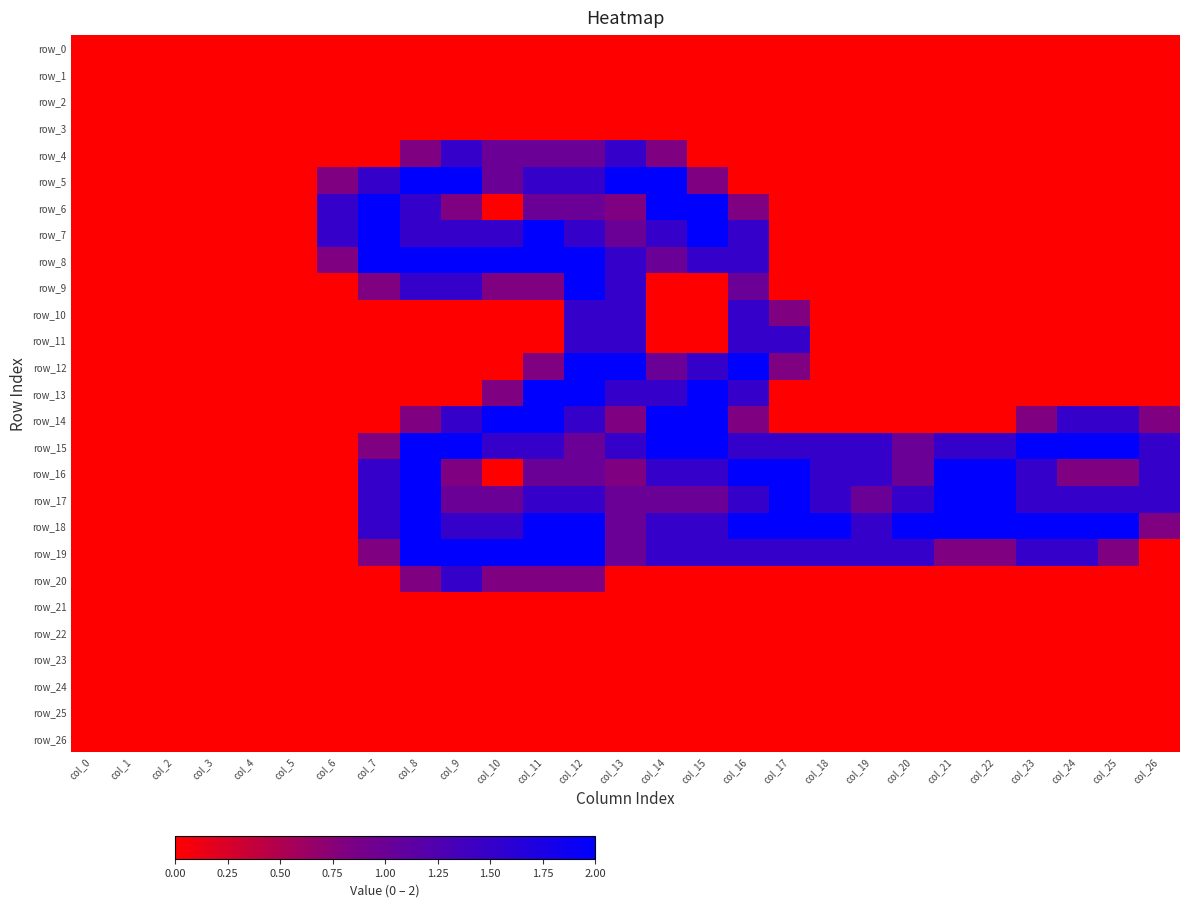

Reading right to left, list all the values displayed in this chart.

row_0: col_26=0.0	col_25=0.0	col_24=0.0	col_23=0.0	col_22=0.0	col_21=0.0	col_20=0.0	col_19=0.0	col_18=0.0	col_17=0.0	col_16=0.0	col_15=0.0	col_14=0.0	col_13=0.0	col_12=0.0	col_11=0.0	col_10=0.0	col_9=0.0	col_8=0.0	col_7=0.0	col_6=0.0	col_5=0.0	col_4=0.0	col_3=0.0	col_2=0.0	col_1=0.0	col_0=0.0
row_1: col_26=0.0	col_25=0.0	col_24=0.0	col_23=0.0	col_22=0.0	col_21=0.0	col_20=0.0	col_19=0.0	col_18=0.0	col_17=0.0	col_16=0.0	col_15=0.0	col_14=0.0	col_13=0.0	col_12=0.0	col_11=0.0	col_10=0.0	col_9=0.0	col_8=0.0	col_7=0.0	col_6=0.0	col_5=0.0	col_4=0.0	col_3=0.0	col_2=0.0	col_1=0.0	col_0=0.0
row_2: col_26=0.0	col_25=0.0	col_24=0.0	col_23=0.0	col_22=0.0	col_21=0.0	col_20=0.0	col_19=0.0	col_18=0.0	col_17=0.0	col_16=0.0	col_15=0.0	col_14=0.0	col_13=0.0	col_12=0.0	col_11=0.0	col_10=0.0	col_9=0.0	col_8=0.0	col_7=0.0	col_6=0.0	col_5=0.0	col_4=0.0	col_3=0.0	col_2=0.0	col_1=0.0	col_0=0.0
row_3: col_26=0.0	col_25=0.0	col_24=0.0	col_23=0.0	col_22=0.0	col_21=0.0	col_20=0.0	col_19=0.0	col_18=0.0	col_17=0.0	col_16=0.0	col_15=0.0	col_14=0.0	col_13=0.0	col_12=0.0	col_11=0.0	col_10=0.0	col_9=0.0	col_8=0.0	col_7=0.0	col_6=0.0	col_5=0.0	col_4=0.0	col_3=0.0	col_2=0.0	col_1=0.0	col_0=0.0
row_4: col_26=0.0	col_25=0.0	col_24=0.0	col_23=0.0	col_22=0.0	col_21=0.0	col_20=0.0	col_19=0.0	col_18=0.0	col_17=0.0	col_16=0.0	col_15=0.0	col_14=0.8	col_13=1.5	col_12=1.0	col_11=1.0	col_10=1.0	col_9=1.5	col_8=0.8	col_7=0.0	col_6=0.0	col_5=0.0	col_4=0.0	col_3=0.0	col_2=0.0	col_1=0.0	col_0=0.0
row_5: col_26=0.0	col_25=0.0	col_24=0.0	col_23=0.0	col_22=0.0	col_21=0.0	col_20=0.0	col_19=0.0	col_18=0.0	col_17=0.0	col_16=0.0	col_15=0.8	col_14=2.0	col_13=2.0	col_12=1.5	col_11=1.5	col_10=1.0	col_9=2.0	col_8=2.0	col_7=1.5	col_6=0.8	col_5=0.0	col_4=0.0	col_3=0.0	col_2=0.0	col_1=0.0	col_0=0.0
row_6: col_26=0.0	col_25=0.0	col_24=0.0	col_23=0.0	col_22=0.0	col_21=0.0	col_20=0.0	col_19=0.0	col_18=0.0	col_17=0.0	col_16=0.8	col_15=2.0	col_14=2.0	col_13=0.8	col_12=1.0	col_11=1.0	col_10=0.0	col_9=0.8	col_8=1.5	col_7=2.0	col_6=1.5	col_5=0.0	col_4=0.0	col_3=0.0	col_2=0.0	col_1=0.0	col_0=0.0
row_7: col_26=0.0	col_25=0.0	col_24=0.0	col_23=0.0	col_22=0.0	col_21=0.0	col_20=0.0	col_19=0.0	col_18=0.0	col_17=0.0	col_16=1.5	col_15=2.0	col_14=1.5	col_13=1.0	col_12=1.5	col_11=2.0	col_10=1.5	col_9=1.5	col_8=1.5	col_7=2.0	col_6=1.5	col_5=0.0	col_4=0.0	col_3=0.0	col_2=0.0	col_1=0.0	col_0=0.0
row_8: col_26=0.0	col_25=0.0	col_24=0.0	col_23=0.0	col_22=0.0	col_21=0.0	col_20=0.0	col_19=0.0	col_18=0.0	col_17=0.0	col_16=1.5	col_15=1.5	col_14=1.0	col_13=1.5	col_12=2.0	col_11=2.0	col_10=2.0	col_9=2.0	col_8=2.0	col_7=2.0	col_6=0.8	col_5=0.0	col_4=0.0	col_3=0.0	col_2=0.0	col_1=0.0	col_0=0.0
row_9: col_26=0.0	col_25=0.0	col_24=0.0	col_23=0.0	col_22=0.0	col_21=0.0	col_20=0.0	col_19=0.0	col_18=0.0	col_17=0.0	col_16=1.0	col_15=0.0	col_14=0.0	col_13=1.5	col_12=2.0	col_11=0.8	col_10=0.8	col_9=1.5	col_8=1.5	col_7=0.8	col_6=0.0	col_5=0.0	col_4=0.0	col_3=0.0	col_2=0.0	col_1=0.0	col_0=0.0
row_10: col_26=0.0	col_25=0.0	col_24=0.0	col_23=0.0	col_22=0.0	col_21=0.0	col_20=0.0	col_19=0.0	col_18=0.0	col_17=0.8	col_16=1.5	col_15=0.0	col_14=0.0	col_13=1.5	col_12=1.5	col_11=0.0	col_10=0.0	col_9=0.0	col_8=0.0	col_7=0.0	col_6=0.0	col_5=0.0	col_4=0.0	col_3=0.0	col_2=0.0	col_1=0.0	col_0=0.0
row_11: col_26=0.0	col_25=0.0	col_24=0.0	col_23=0.0	col_22=0.0	col_21=0.0	col_20=0.0	col_19=0.0	col_18=0.0	col_17=1.5	col_16=1.5	col_15=0.0	col_14=0.0	col_13=1.5	col_12=1.5	col_11=0.0	col_10=0.0	col_9=0.0	col_8=0.0	col_7=0.0	col_6=0.0	col_5=0.0	col_4=0.0	col_3=0.0	col_2=0.0	col_1=0.0	col_0=0.0
row_12: col_26=0.0	col_25=0.0	col_24=0.0	col_23=0.0	col_22=0.0	col_21=0.0	col_20=0.0	col_19=0.0	col_18=0.0	col_17=0.8	col_16=2.0	col_15=1.5	col_14=1.0	col_13=2.0	col_12=2.0	col_11=0.8	col_10=0.0	col_9=0.0	col_8=0.0	col_7=0.0	col_6=0.0	col_5=0.0	col_4=0.0	col_3=0.0	col_2=0.0	col_1=0.0	col_0=0.0
row_13: col_26=0.0	col_25=0.0	col_24=0.0	col_23=0.0	col_22=0.0	col_21=0.0	col_20=0.0	col_19=0.0	col_18=0.0	col_17=0.0	col_16=1.5	col_15=2.0	col_14=1.5	col_13=1.5	col_12=2.0	col_11=2.0	col_10=0.8	col_9=0.0	col_8=0.0	col_7=0.0	col_6=0.0	col_5=0.0	col_4=0.0	col_3=0.0	col_2=0.0	col_1=0.0	col_0=0.0
row_14: col_26=0.8	col_25=1.5	col_24=1.5	col_23=0.8	col_22=0.0	col_21=0.0	col_20=0.0	col_19=0.0	col_18=0.0	col_17=0.0	col_16=0.8	col_15=2.0	col_14=2.0	col_13=0.8	col_12=1.5	col_11=2.0	col_10=2.0	col_9=1.5	col_8=0.8	col_7=0.0	col_6=0.0	col_5=0.0	col_4=0.0	col_3=0.0	col_2=0.0	col_1=0.0	col_0=0.0
row_15: col_26=1.5	col_25=2.0	col_24=2.0	col_23=2.0	col_22=1.5	col_21=1.5	col_20=1.0	col_19=1.5	col_18=1.5	col_17=1.5	col_16=1.5	col_15=2.0	col_14=2.0	col_13=1.5	col_12=1.0	col_11=1.5	col_10=1.5	col_9=2.0	col_8=2.0	col_7=0.8	col_6=0.0	col_5=0.0	col_4=0.0	col_3=0.0	col_2=0.0	col_1=0.0	col_0=0.0
row_16: col_26=1.5	col_25=0.8	col_24=0.8	col_23=1.5	col_22=2.0	col_21=2.0	col_20=1.0	col_19=1.5	col_18=1.5	col_17=2.0	col_16=2.0	col_15=1.5	col_14=1.5	col_13=0.8	col_12=1.0	col_11=1.0	col_10=0.0	col_9=0.8	col_8=2.0	col_7=1.5	col_6=0.0	col_5=0.0	col_4=0.0	col_3=0.0	col_2=0.0	col_1=0.0	col_0=0.0
row_17: col_26=1.5	col_25=1.5	col_24=1.5	col_23=1.5	col_22=2.0	col_21=2.0	col_20=1.5	col_19=1.0	col_18=1.5	col_17=2.0	col_16=1.5	col_15=1.0	col_14=1.0	col_13=1.0	col_12=1.5	col_11=1.5	col_10=1.0	col_9=1.0	col_8=2.0	col_7=1.5	col_6=0.0	col_5=0.0	col_4=0.0	col_3=0.0	col_2=0.0	col_1=0.0	col_0=0.0
row_18: col_26=0.8	col_25=2.0	col_24=2.0	col_23=2.0	col_22=2.0	col_21=2.0	col_20=2.0	col_19=1.5	col_18=2.0	col_17=2.0	col_16=2.0	col_15=1.5	col_14=1.5	col_13=1.0	col_12=2.0	col_11=2.0	col_10=1.5	col_9=1.5	col_8=2.0	col_7=1.5	col_6=0.0	col_5=0.0	col_4=0.0	col_3=0.0	col_2=0.0	col_1=0.0	col_0=0.0
row_19: col_26=0.0	col_25=0.8	col_24=1.5	col_23=1.5	col_22=0.8	col_21=0.8	col_20=1.5	col_19=1.5	col_18=1.5	col_17=1.5	col_16=1.5	col_15=1.5	col_14=1.5	col_13=1.0	col_12=2.0	col_11=2.0	col_10=2.0	col_9=2.0	col_8=2.0	col_7=0.8	col_6=0.0	col_5=0.0	col_4=0.0	col_3=0.0	col_2=0.0	col_1=0.0	col_0=0.0
row_20: col_26=0.0	col_25=0.0	col_24=0.0	col_23=0.0	col_22=0.0	col_21=0.0	col_20=0.0	col_19=0.0	col_18=0.0	col_17=0.0	col_16=0.0	col_15=0.0	col_14=0.0	col_13=0.0	col_12=0.8	col_11=0.8	col_10=0.8	col_9=1.5	col_8=0.8	col_7=0.0	col_6=0.0	col_5=0.0	col_4=0.0	col_3=0.0	col_2=0.0	col_1=0.0	col_0=0.0
row_21: col_26=0.0	col_25=0.0	col_24=0.0	col_23=0.0	col_22=0.0	col_21=0.0	col_20=0.0	col_19=0.0	col_18=0.0	col_17=0.0	col_16=0.0	col_15=0.0	col_14=0.0	col_13=0.0	col_12=0.0	col_11=0.0	col_10=0.0	col_9=0.0	col_8=0.0	col_7=0.0	col_6=0.0	col_5=0.0	col_4=0.0	col_3=0.0	col_2=0.0	col_1=0.0	col_0=0.0
row_22: col_26=0.0	col_25=0.0	col_24=0.0	col_23=0.0	col_22=0.0	col_21=0.0	col_20=0.0	col_19=0.0	col_18=0.0	col_17=0.0	col_16=0.0	col_15=0.0	col_14=0.0	col_13=0.0	col_12=0.0	col_11=0.0	col_10=0.0	col_9=0.0	col_8=0.0	col_7=0.0	col_6=0.0	col_5=0.0	col_4=0.0	col_3=0.0	col_2=0.0	col_1=0.0	col_0=0.0
row_23: col_26=0.0	col_25=0.0	col_24=0.0	col_23=0.0	col_22=0.0	col_21=0.0	col_20=0.0	col_19=0.0	col_18=0.0	col_17=0.0	col_16=0.0	col_15=0.0	col_14=0.0	col_13=0.0	col_12=0.0	col_11=0.0	col_10=0.0	col_9=0.0	col_8=0.0	col_7=0.0	col_6=0.0	col_5=0.0	col_4=0.0	col_3=0.0	col_2=0.0	col_1=0.0	col_0=0.0
row_24: col_26=0.0	col_25=0.0	col_24=0.0	col_23=0.0	col_22=0.0	col_21=0.0	col_20=0.0	col_19=0.0	col_18=0.0	col_17=0.0	col_16=0.0	col_15=0.0	col_14=0.0	col_13=0.0	col_12=0.0	col_11=0.0	col_10=0.0	col_9=0.0	col_8=0.0	col_7=0.0	col_6=0.0	col_5=0.0	col_4=0.0	col_3=0.0	col_2=0.0	col_1=0.0	col_0=0.0
row_25: col_26=0.0	col_25=0.0	col_24=0.0	col_23=0.0	col_22=0.0	col_21=0.0	col_20=0.0	col_19=0.0	col_18=0.0	col_17=0.0	col_16=0.0	col_15=0.0	col_14=0.0	col_13=0.0	col_12=0.0	col_11=0.0	col_10=0.0	col_9=0.0	col_8=0.0	col_7=0.0	col_6=0.0	col_5=0.0	col_4=0.0	col_3=0.0	col_2=0.0	col_1=0.0	col_0=0.0
row_26: col_26=0.0	col_25=0.0	col_24=0.0	col_23=0.0	col_22=0.0	col_21=0.0	col_20=0.0	col_19=0.0	col_18=0.0	col_17=0.0	col_16=0.0	col_15=0.0	col_14=0.0	col_13=0.0	col_12=0.0	col_11=0.0	col_10=0.0	col_9=0.0	col_8=0.0	col_7=0.0	col_6=0.0	col_5=0.0	col_4=0.0	col_3=0.0	col_2=0.0	col_1=0.0	col_0=0.0